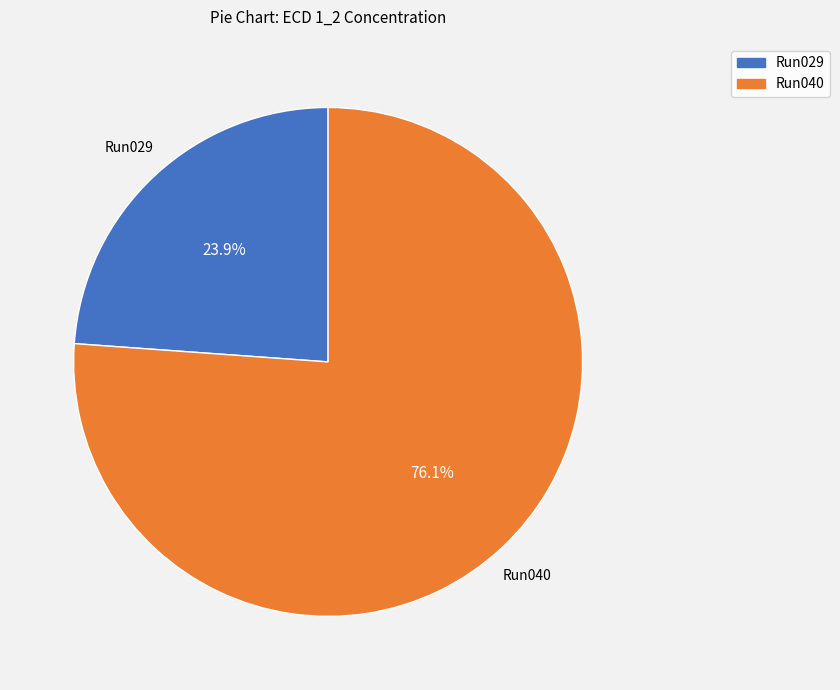

Is there any slice that represents more than half of the pie?

Yes